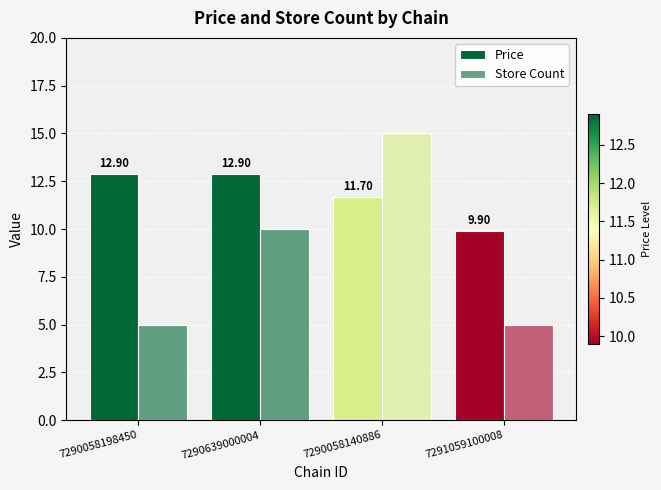

How many data points in Store Count are less than 10?

2